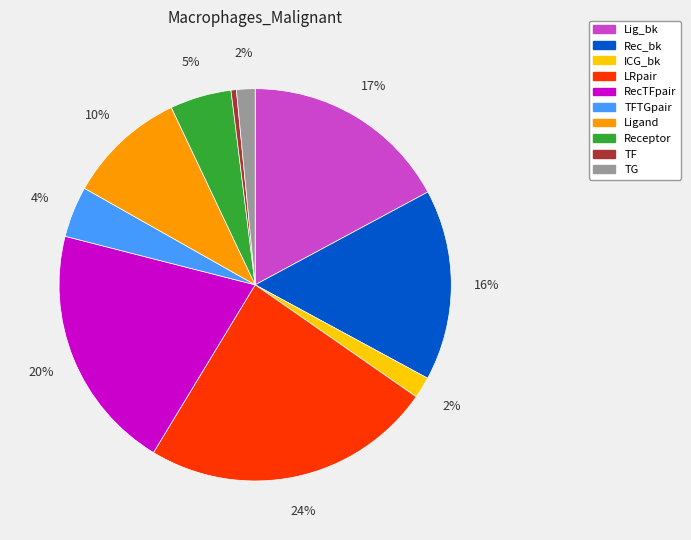

Which slice is the largest?

LRpair